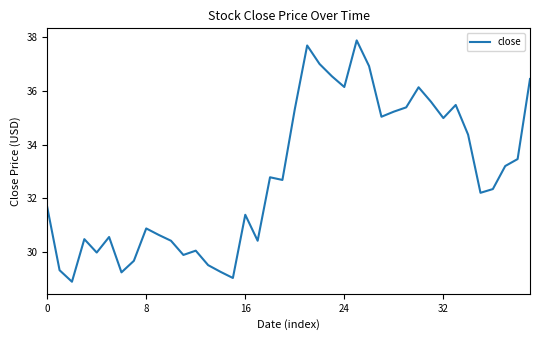

What is the maximum value shown in the chart?

37.9